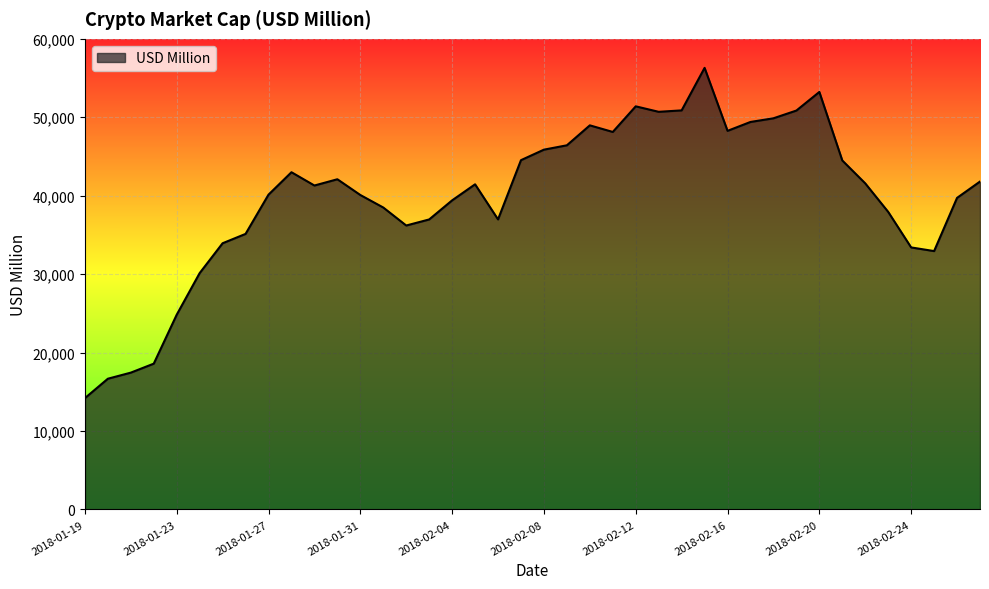

What is the difference between the maximum and minimum values?

42109.4